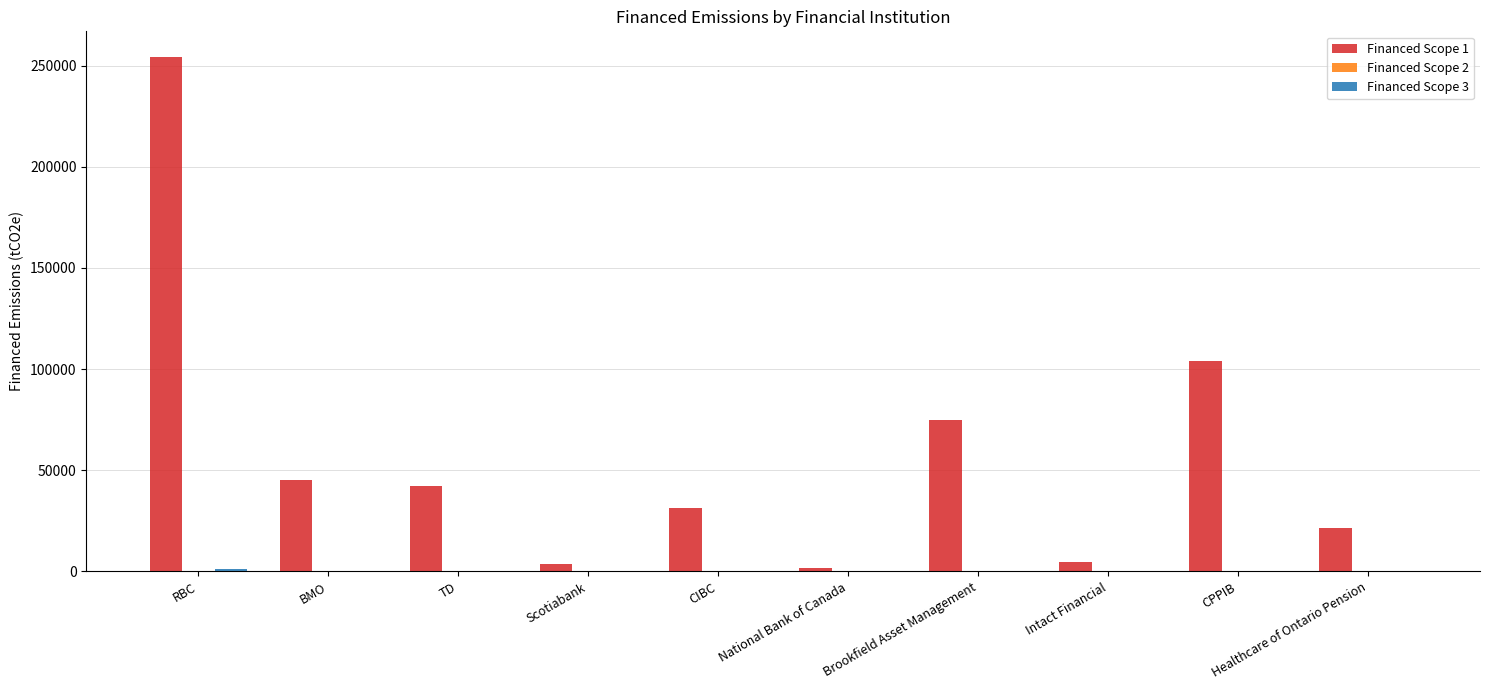

Which series has the largest total across all categories?

Financed Scope 1